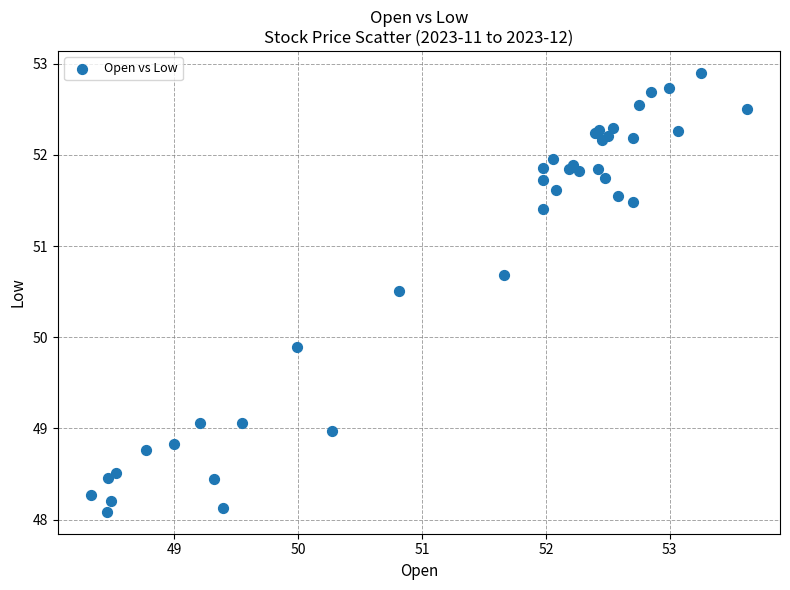

What Y value in the scatter plot is closest to 50?

49.9